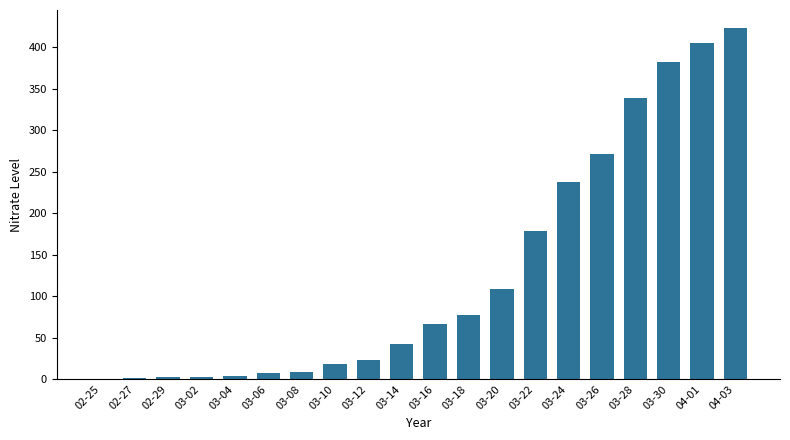

What value does the data have at 03-28, to the nearest 50?

350